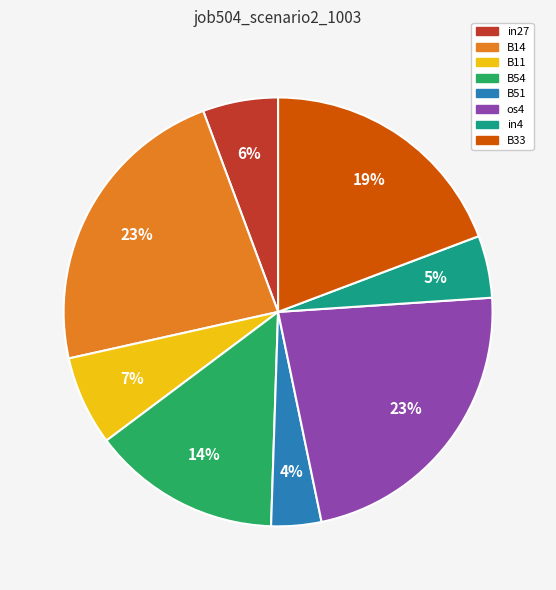

To the nearest percent, what is the combined percentage of os4 and B14?

46%